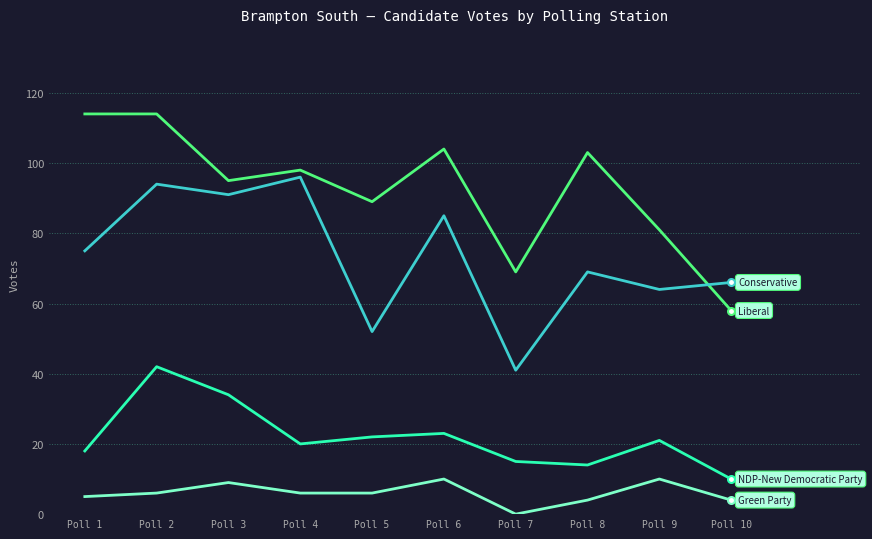

Which label corresponds to the smallest value in the chart?

Poll 7